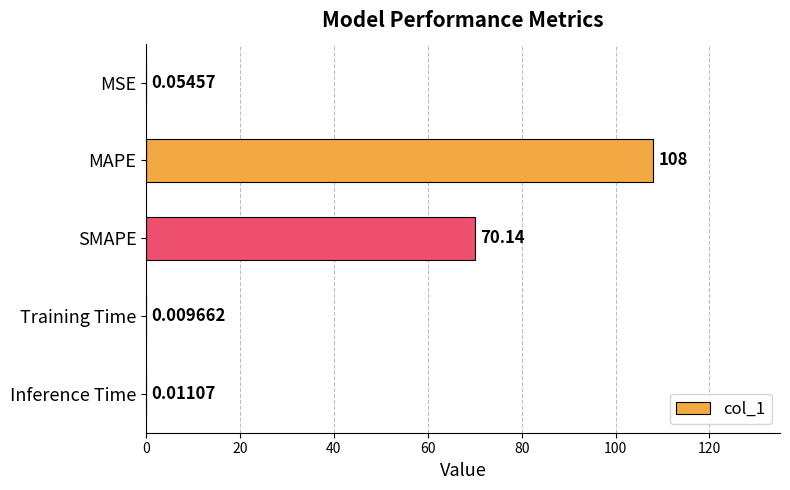

What is the change in value from MAPE to Inference Time?

-108.0